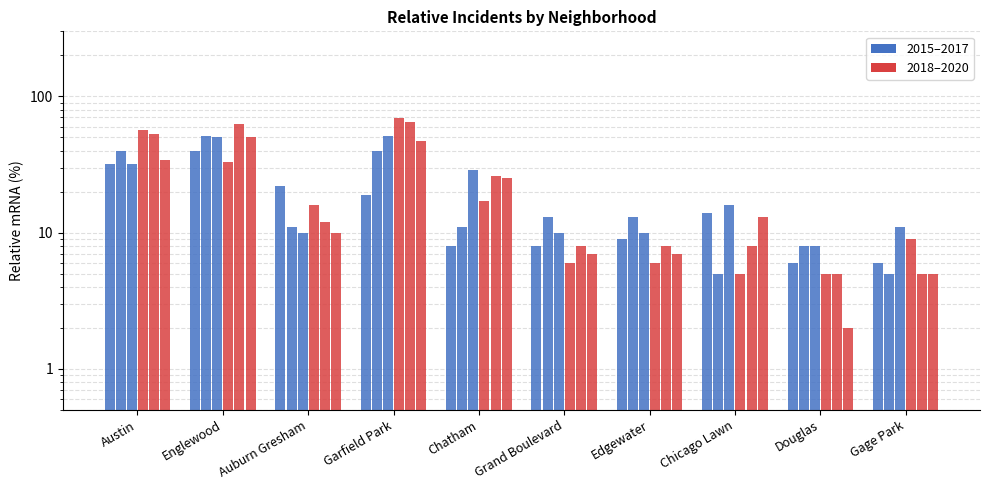

Between Grand Boulevard and Austin, which is larger?

Austin